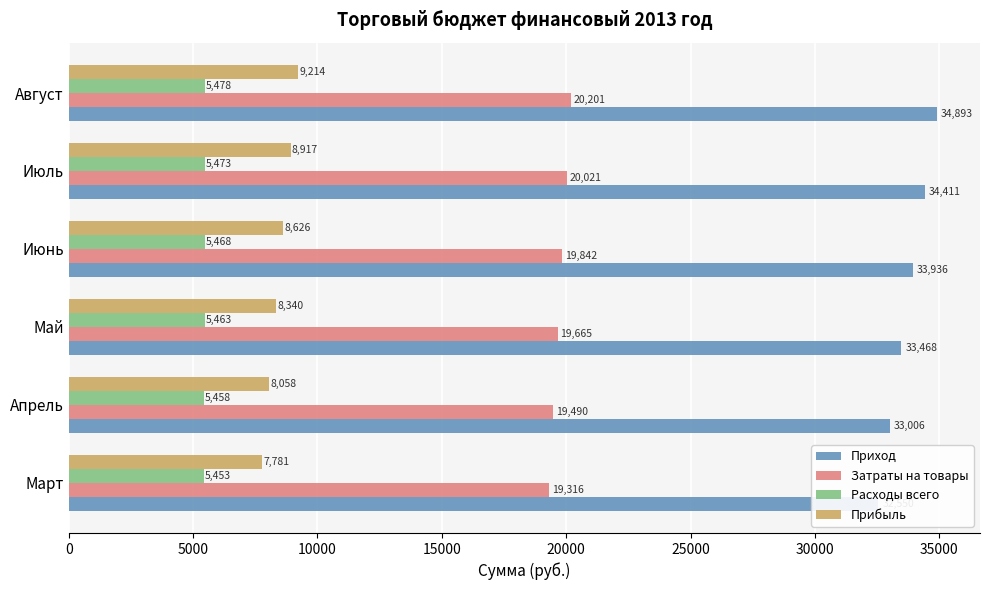

What are all the series names shown in the legend?

Приход, Затраты на товары, Расходы всего, Прибыль